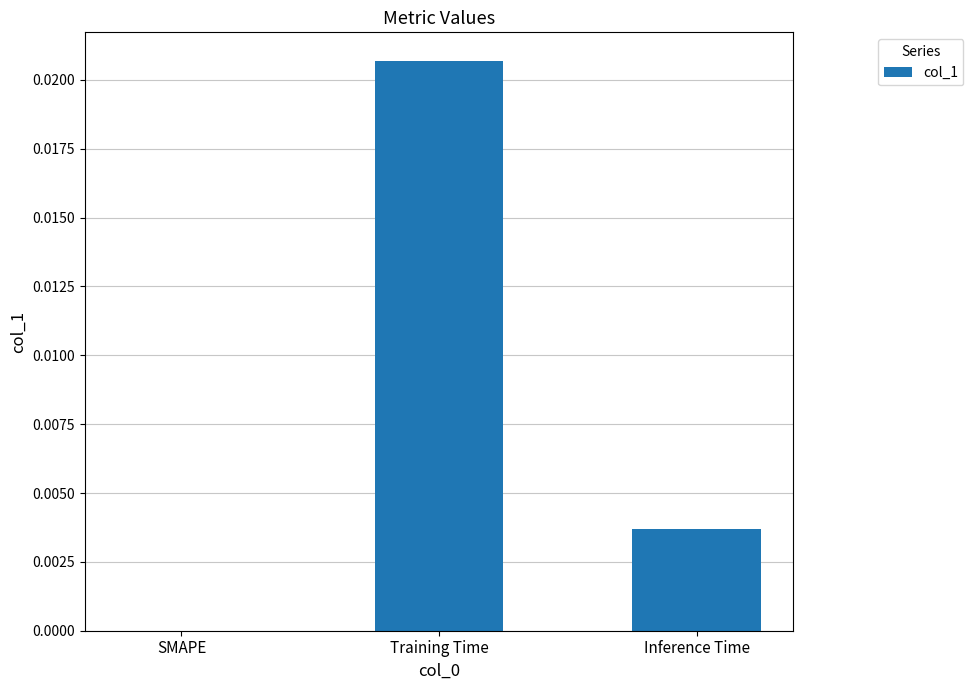

Count the number of data series in this chart.

1